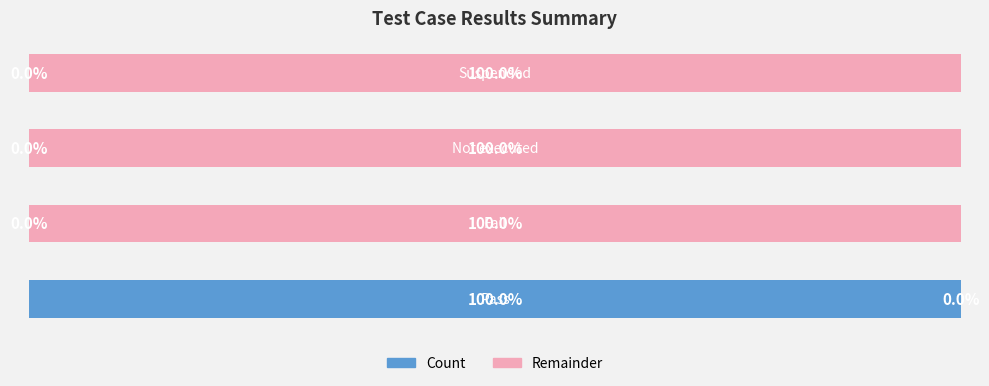

What is the average value of the Remainder series?

7